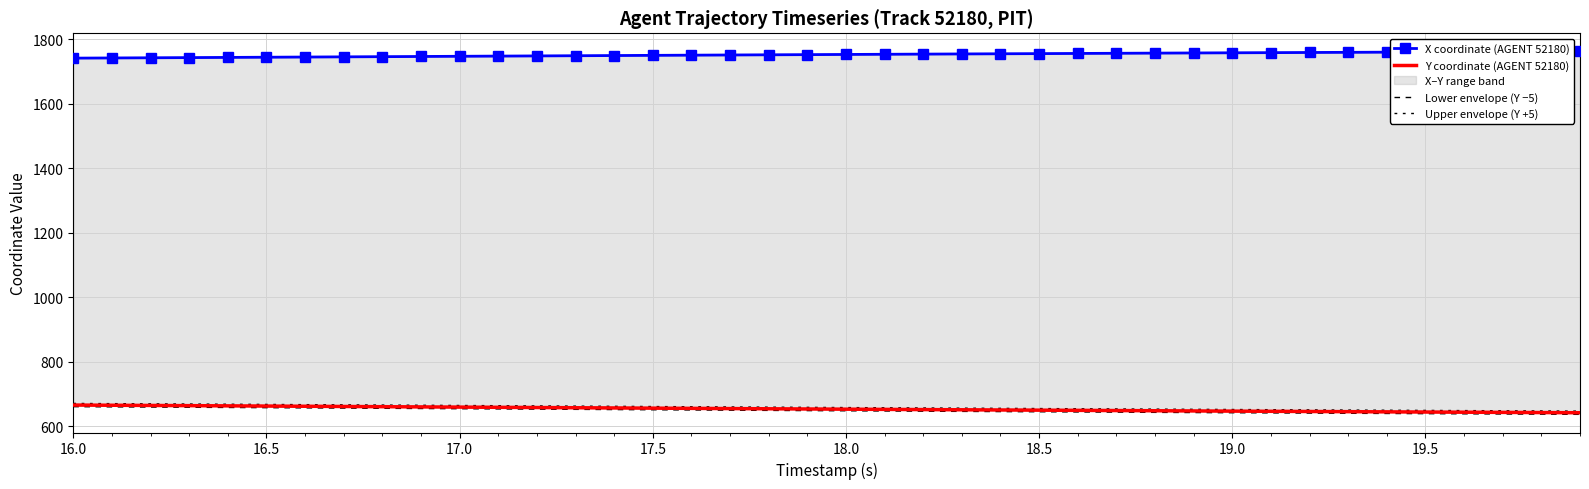

What is the highest value of the X coordinate (AGENT 52180) series?

1761.9